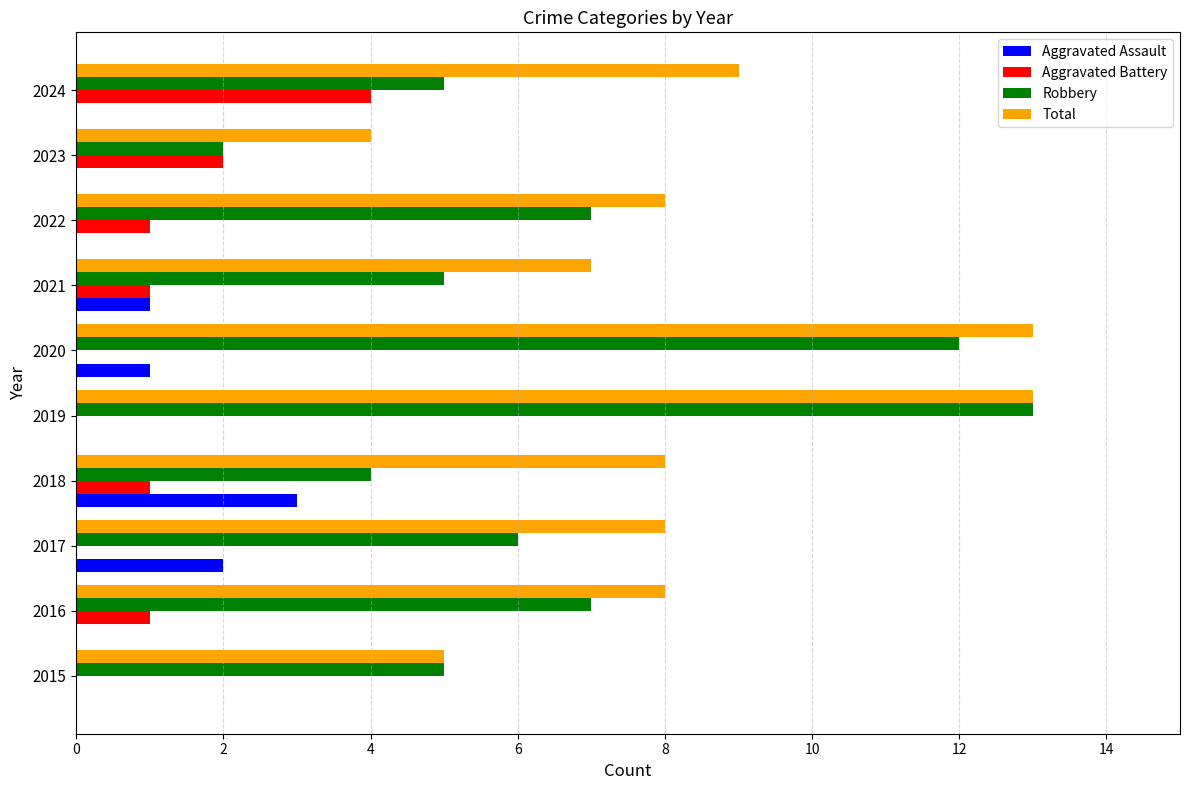

The value of Total at 2020 is 19. True or false?

False